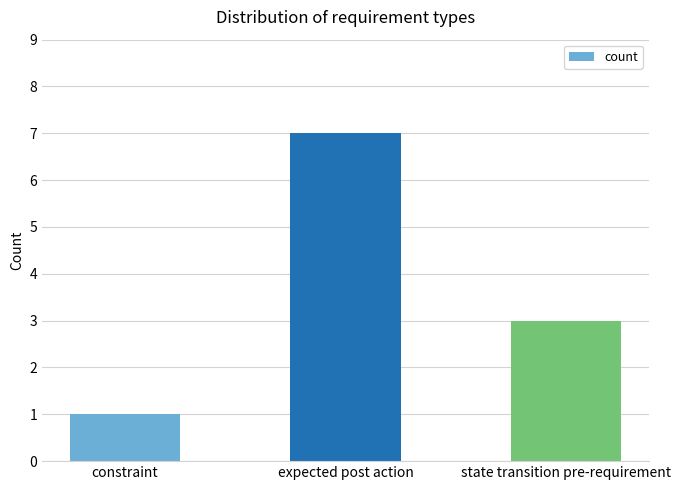

Reading right to left, transcribe all the data shown in this chart.

3	7	1